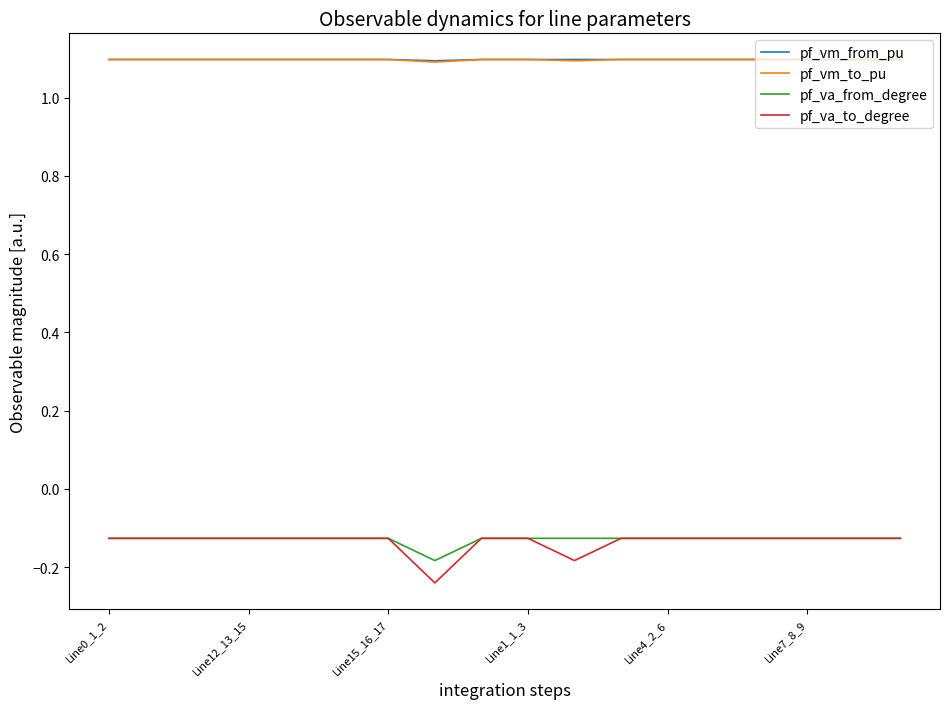

True or false: pf_vm_from_pu and pf_va_to_degree intersect in this chart.

False